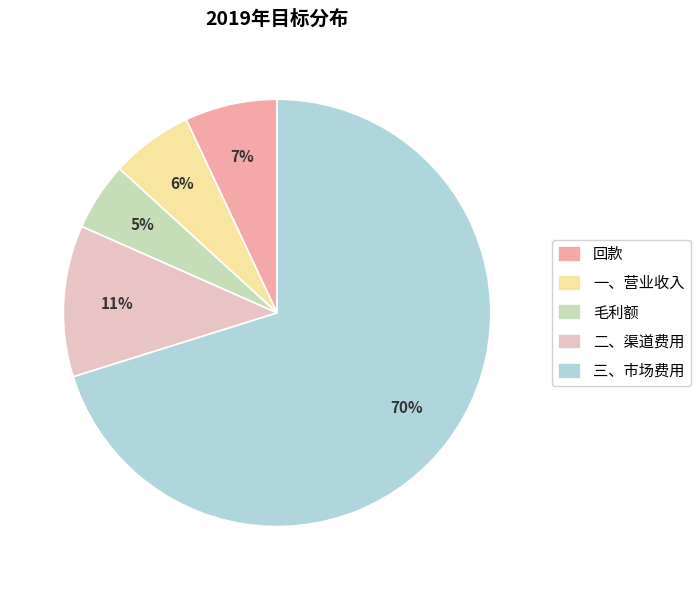

Count the number of slices in the pie.

5